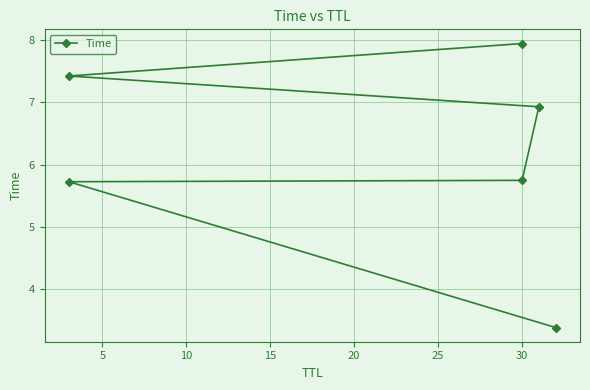

The value at 5 is 3.3. True or false?

False